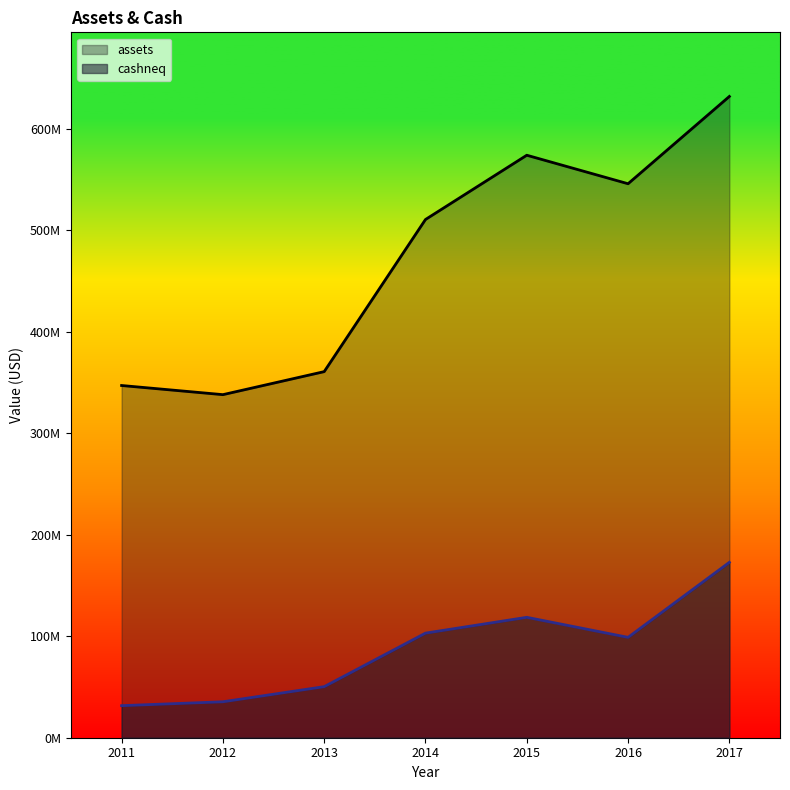

At which label is cashneq closest to 102230000?

2014